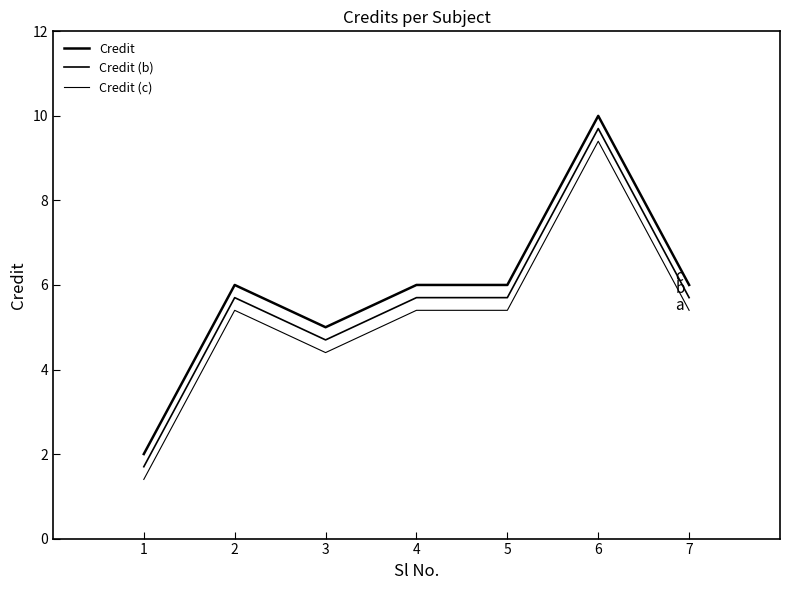

Does the chart display data point markers on the line(s)?

No